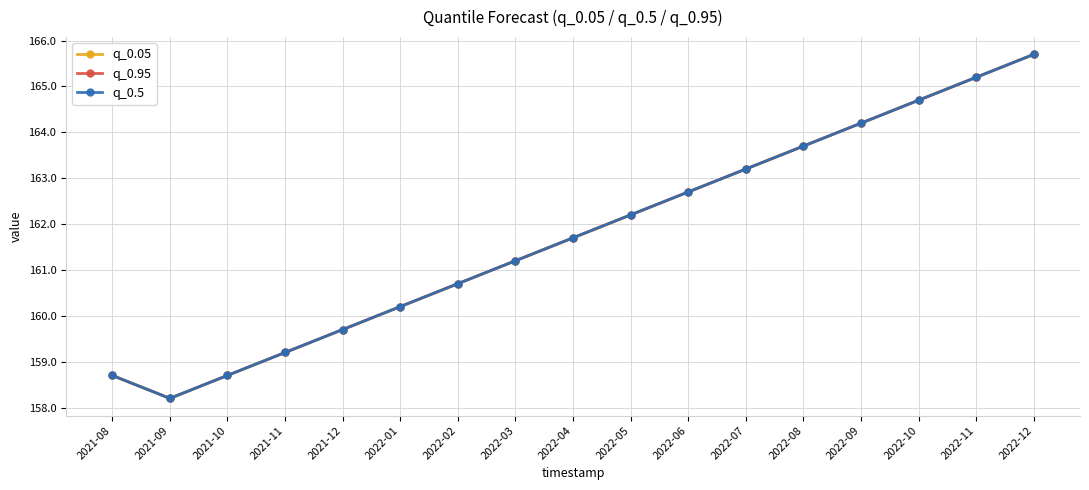

Is this an area chart (filled region under the line)?

No